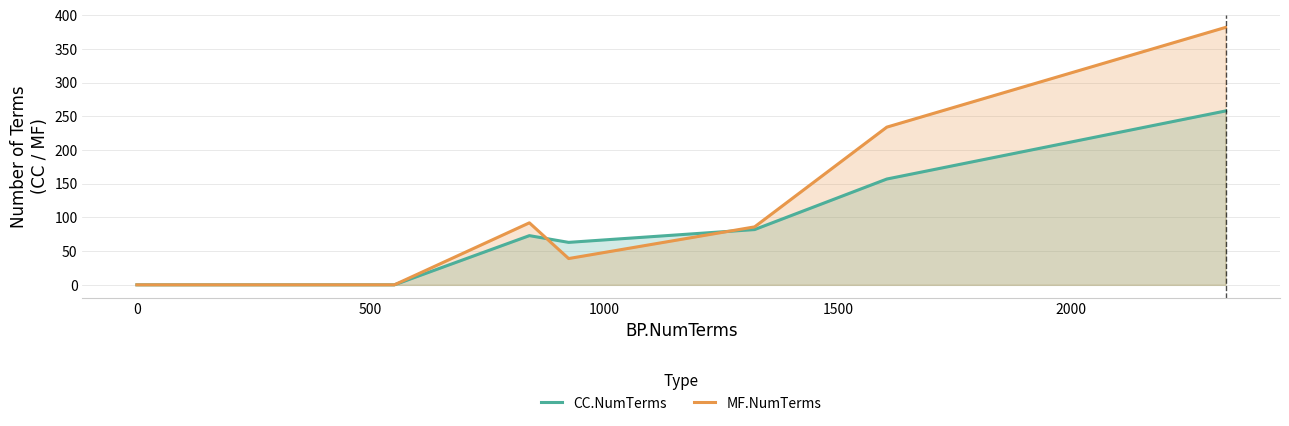

Which series has the widest spread of values?

MF.NumTerms